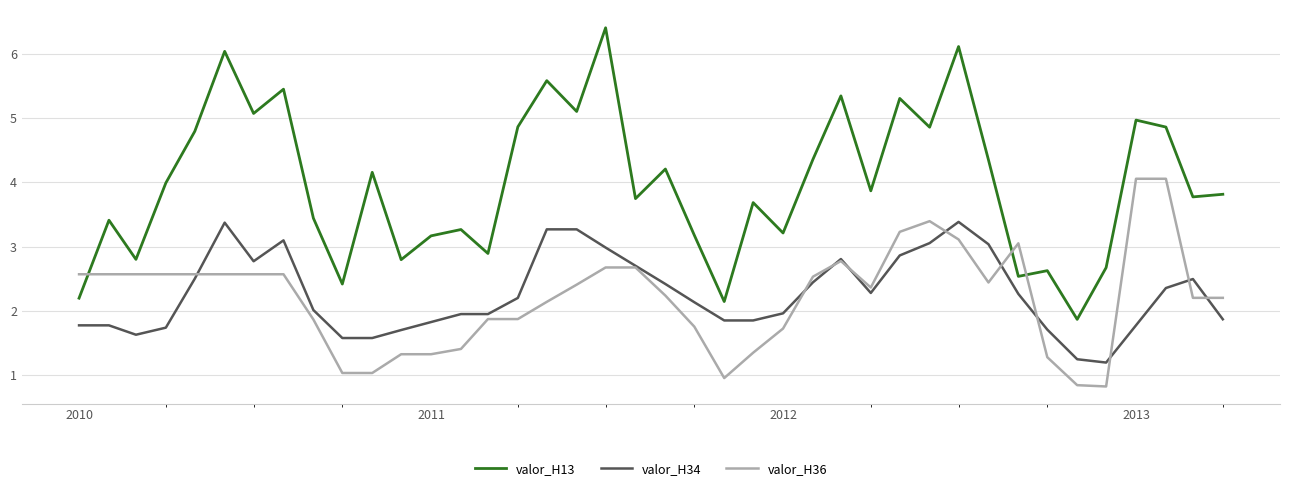

Does the chart display data point markers on the line(s)?

No